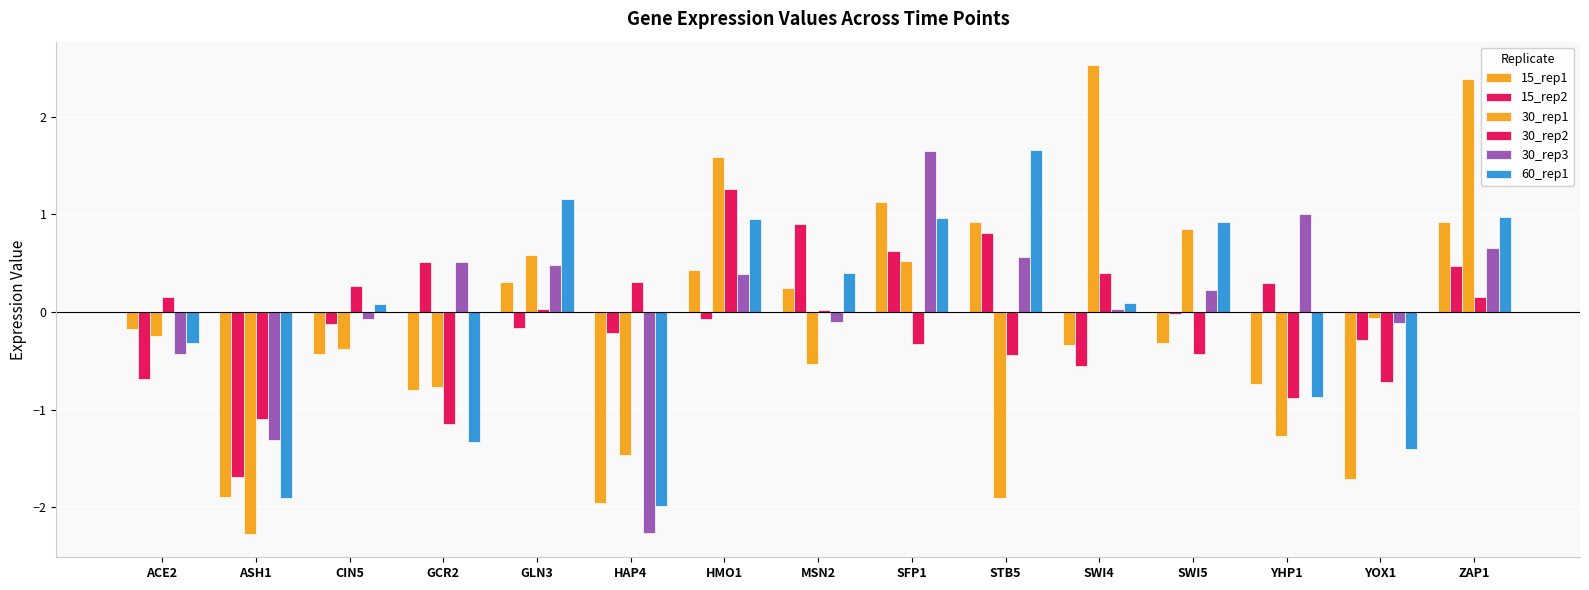

True or false: 60_rep1 has a value of 0.6 at SFP1.

False